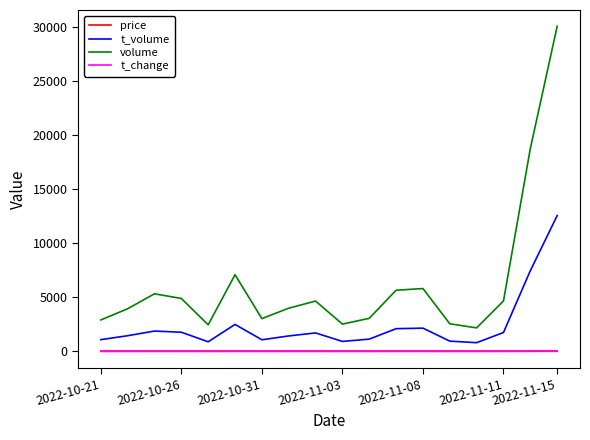

Which series has the largest total across all categories?

volume